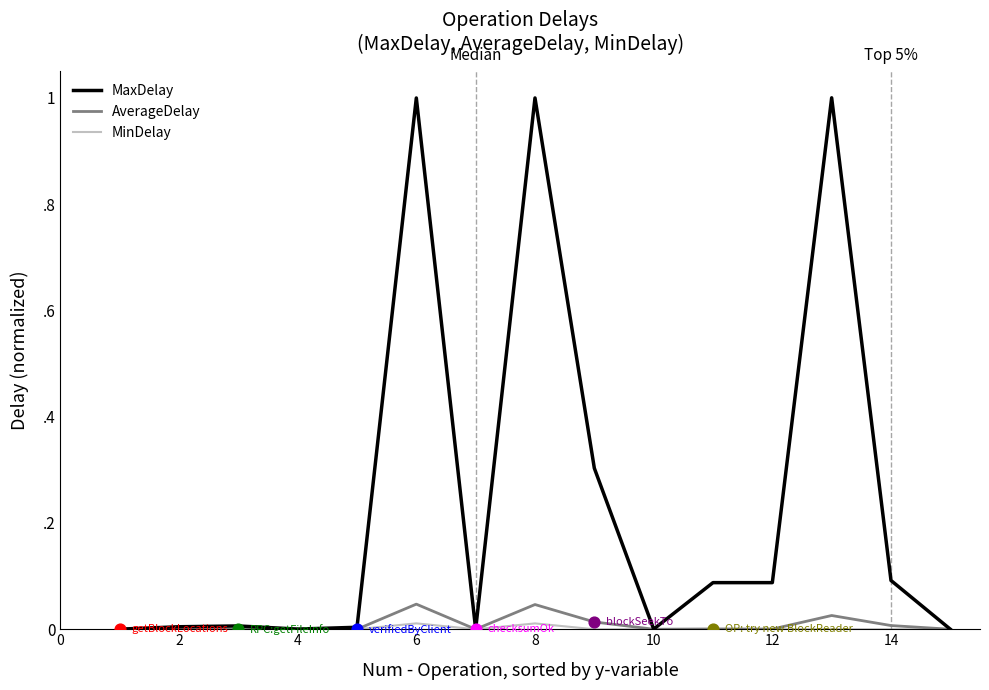

What are all the series names shown in the legend?

MaxDelay, AverageDelay, MinDelay